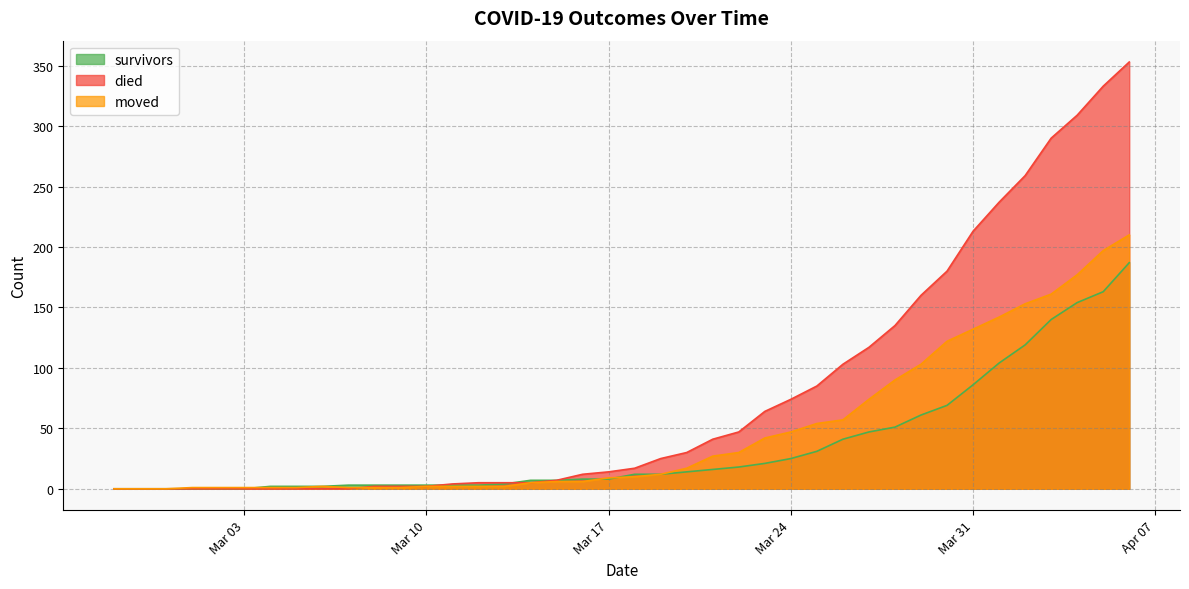

What is the total value across all series at 2020-04-03?

591